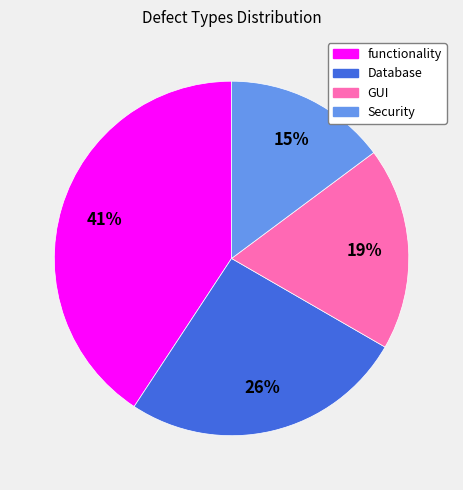

Is the sum of Security and Database greater than half?

No